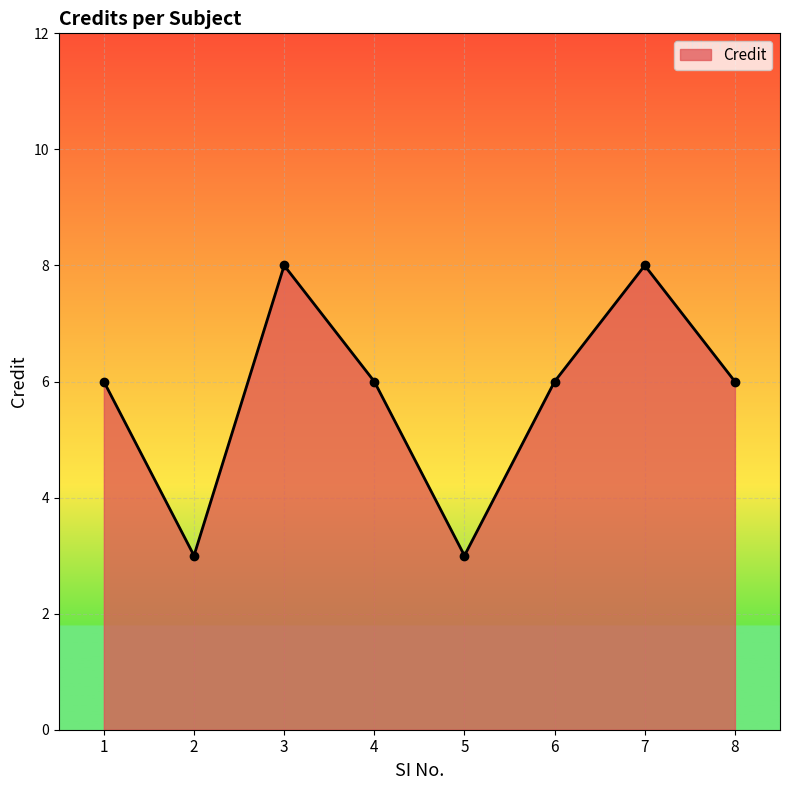

Reading right to left, list all the values displayed in this chart.

6	8	6	3	6	8	3	6